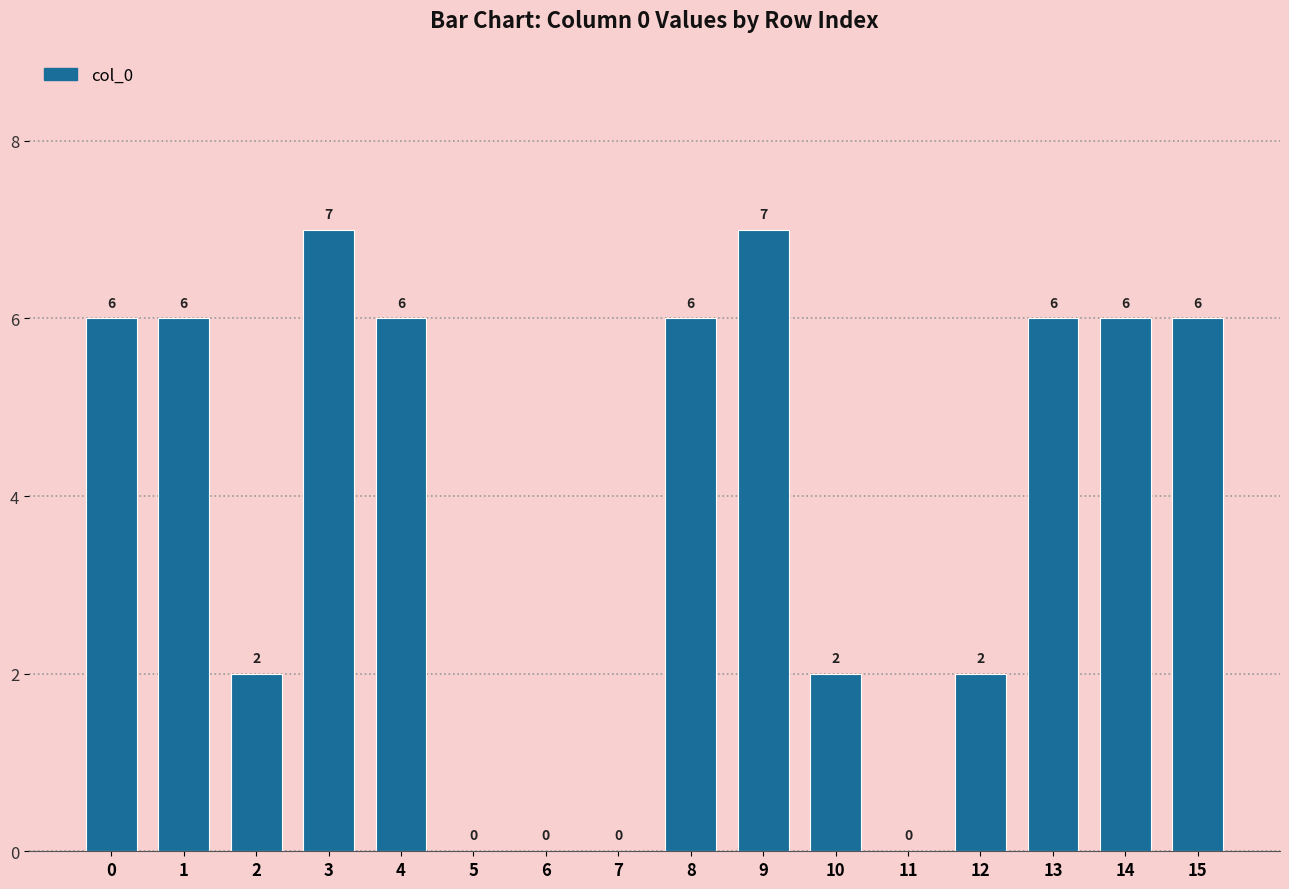

Reading left to right, extract all data points from this chart.

0=6	1=6	2=2	3=7	4=6	5=0	6=0	7=0	8=6	9=7	10=2	11=0	12=2	13=6	14=6	15=6